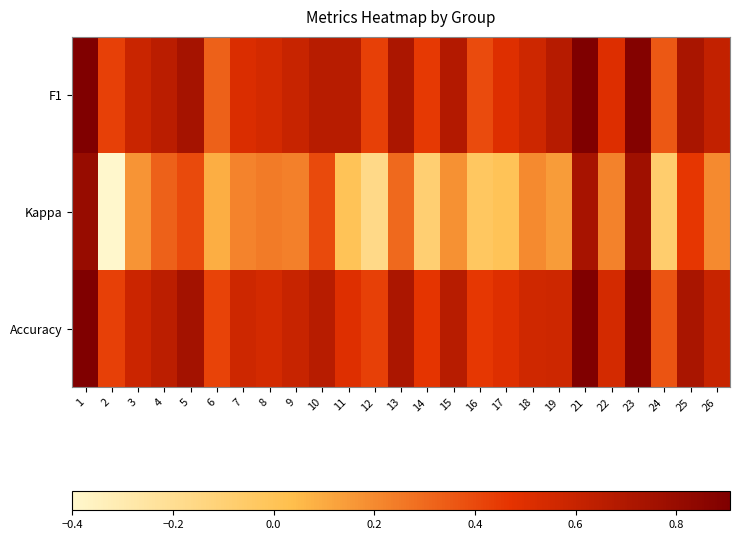

Reading right to left, extract all data points from this chart.

F1: 26=0.6	25=0.7	24=0.4	23=0.9	22=0.5	21=0.9	19=0.7	18=0.6	17=0.5	16=0.4	15=0.7	14=0.5	13=0.7	12=0.4	11=0.7	10=0.7	9=0.6	8=0.5	7=0.5	6=0.3	5=0.7	4=0.7	3=0.6	2=0.4	1=0.9
Kappa: 26=0.2	25=0.5	24=-0.1	23=0.8	22=0.2	21=0.7	19=0.1	18=0.2	17=0.0	16=-0.0	15=0.2	14=-0.1	13=0.3	12=-0.2	11=0.0	10=0.4	9=0.2	8=0.2	7=0.2	6=0.1	5=0.4	4=0.3	3=0.2	2=-0.4	1=0.8
Accuracy: 26=0.6	25=0.7	24=0.4	23=0.9	22=0.5	21=0.9	19=0.6	18=0.6	17=0.5	16=0.5	15=0.7	14=0.5	13=0.7	12=0.4	11=0.5	10=0.7	9=0.6	8=0.5	7=0.6	6=0.4	5=0.8	4=0.6	3=0.6	2=0.4	1=0.9